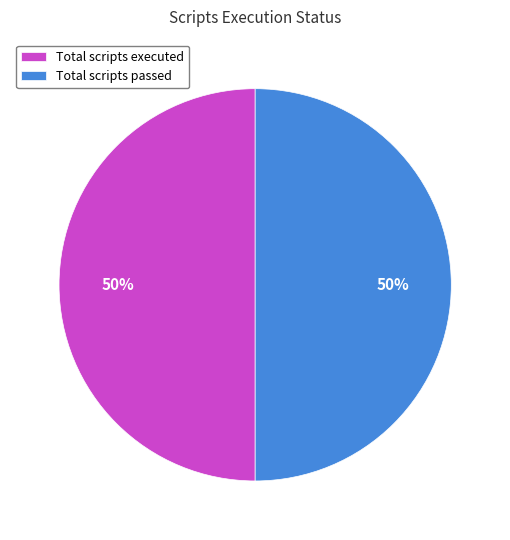

To the nearest percent, what is the combined percentage of Total scripts passed and Total scripts executed?

100%